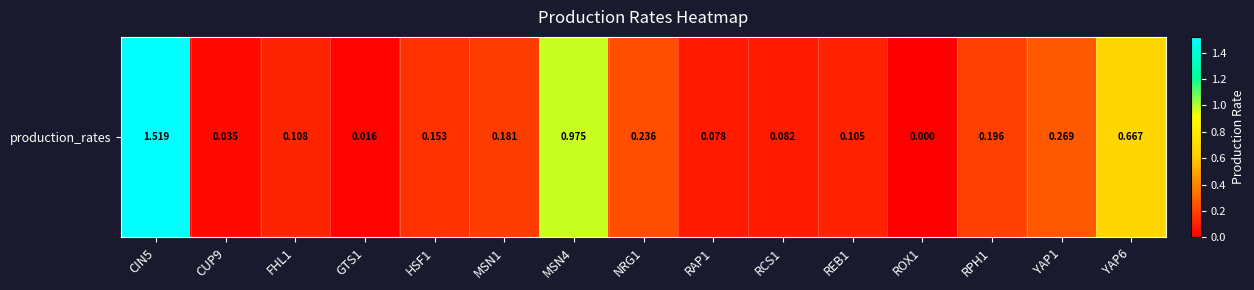

Is it true that the value at RPH1 is 0.0?

False